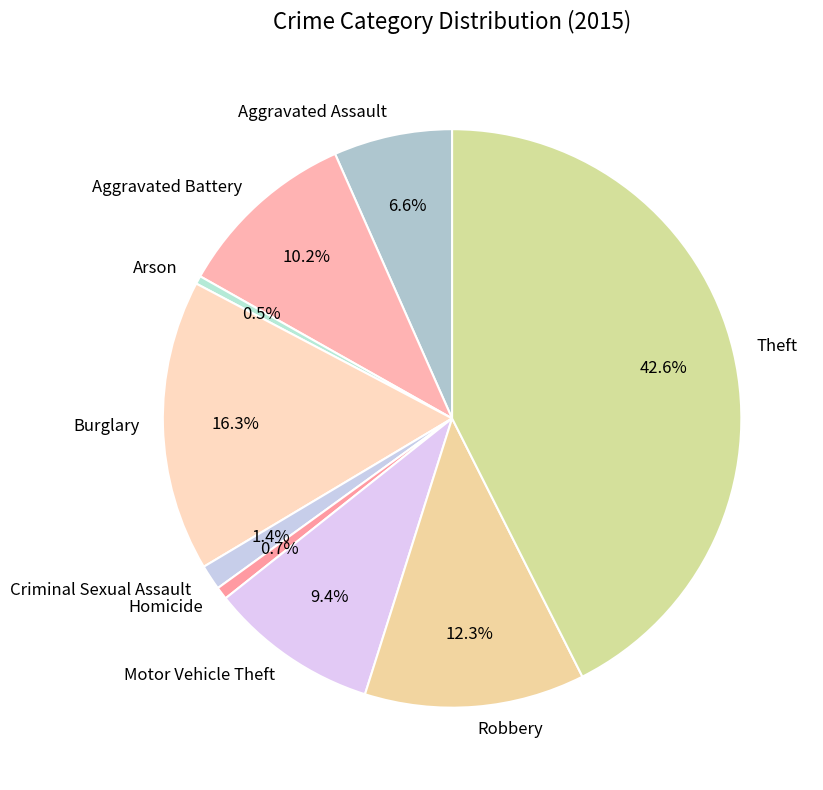

Do Theft and Robbery together represent more than half of the pie?

Yes